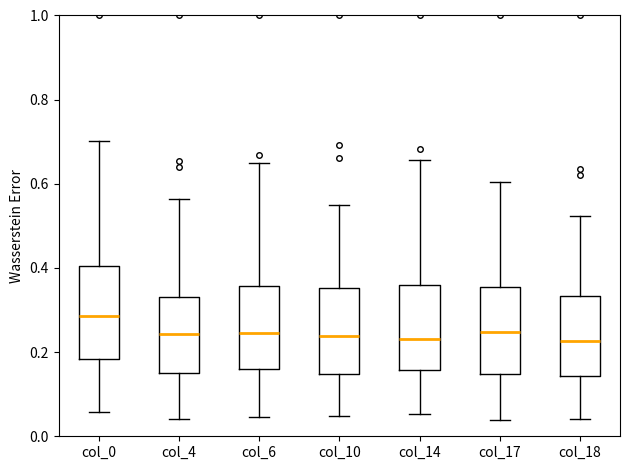

Reading left to right, read every box against the y-axis: the position of its median line, the range the box covers, and the ends of its whiskers. The values are not printed on the chart, so give them approximately, as read against the axis.

col_0: median 0.28, box 0.18 to 0.40, whiskers 0.06 to 0.70
col_4: median 0.24, box 0.16 to 0.34, whiskers 0.04 to 0.56
col_6: median 0.24, box 0.16 to 0.36, whiskers 0.04 to 0.64
col_10: median 0.24, box 0.14 to 0.36, whiskers 0.04 to 0.56
col_14: median 0.24, box 0.16 to 0.36, whiskers 0.06 to 0.66
col_17: median 0.24, box 0.14 to 0.36, whiskers 0.04 to 0.60
col_18: median 0.22, box 0.14 to 0.34, whiskers 0.04 to 0.52